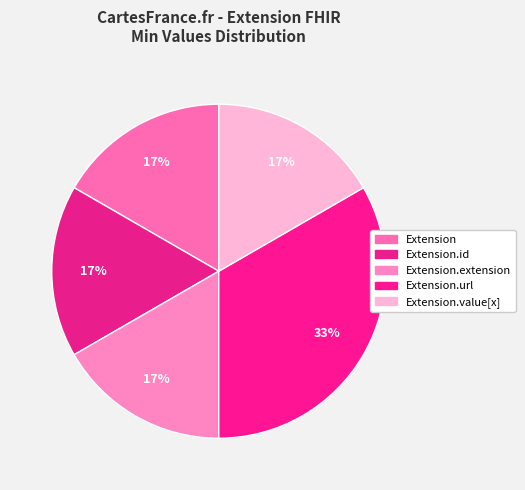

Rank the categories by value from highest to lowest.

Extension.url, Extension, Extension.id, Extension.extension, Extension.value[x]